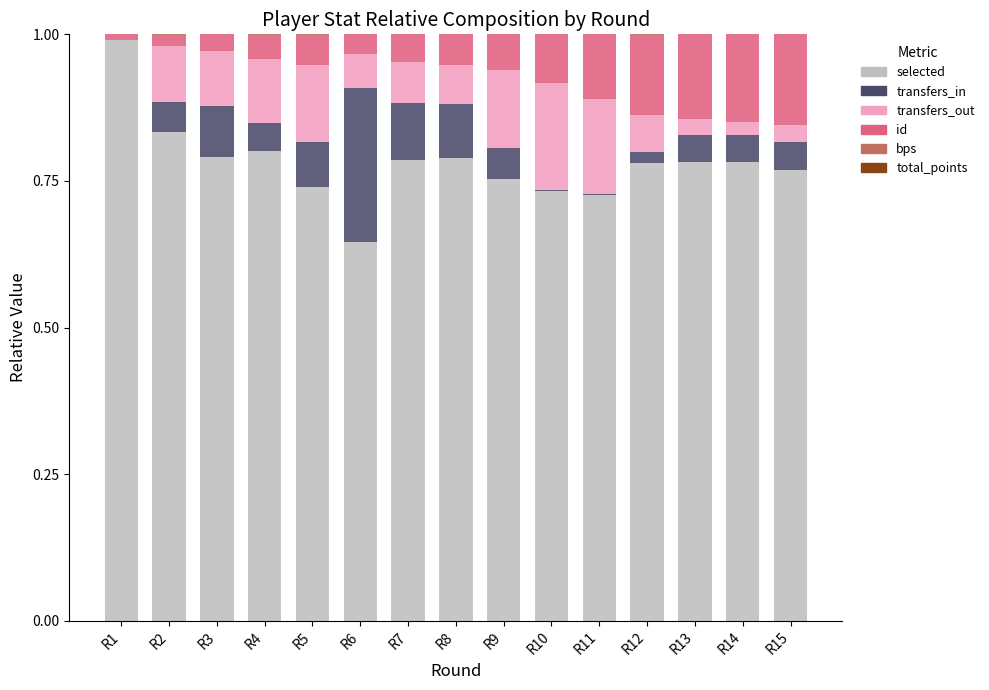

At which label does selected reach its peak?

R1